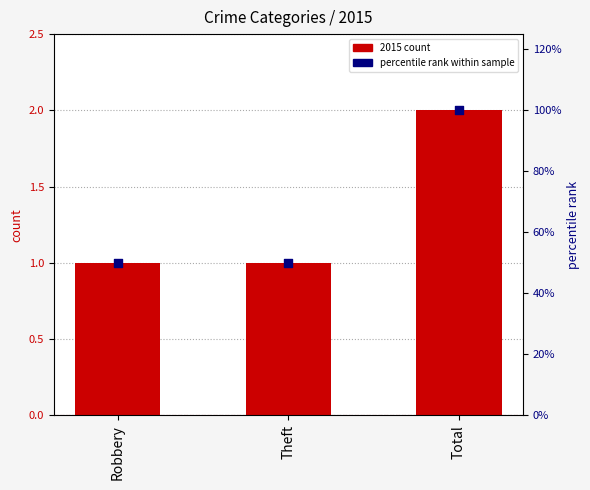

What is the change in value from Theft to Total?

+50